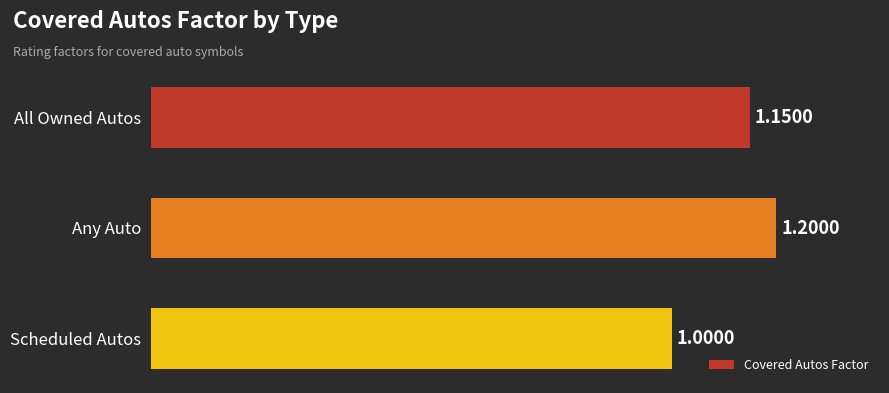

Which label corresponds to the largest value in the chart?

Any Auto